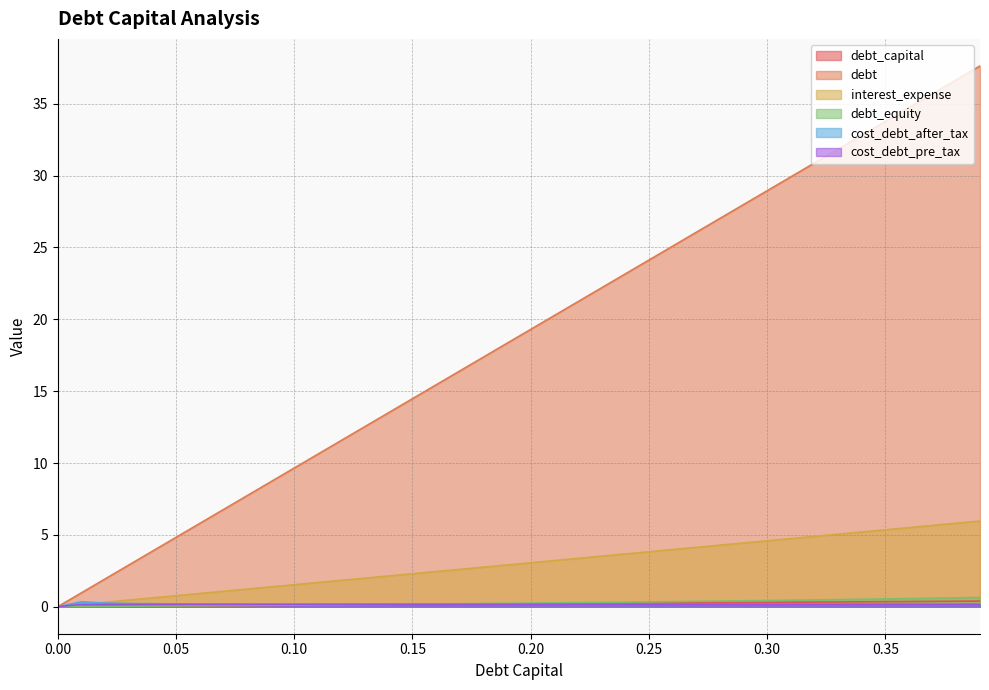

Which series has the widest spread of values?

debt